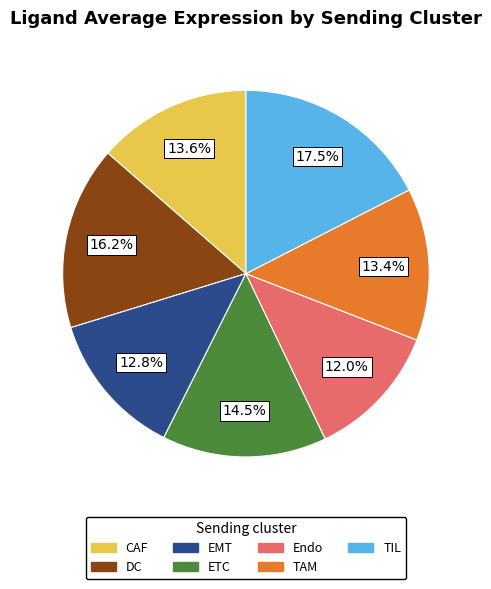

Is the sum of Endo and EMT greater than half?

No